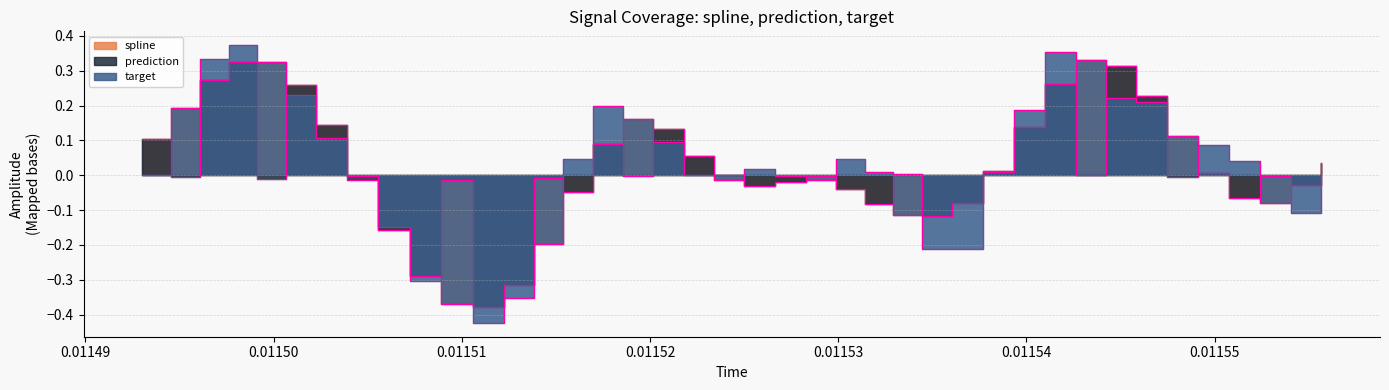

How many values in target are above zero?

23